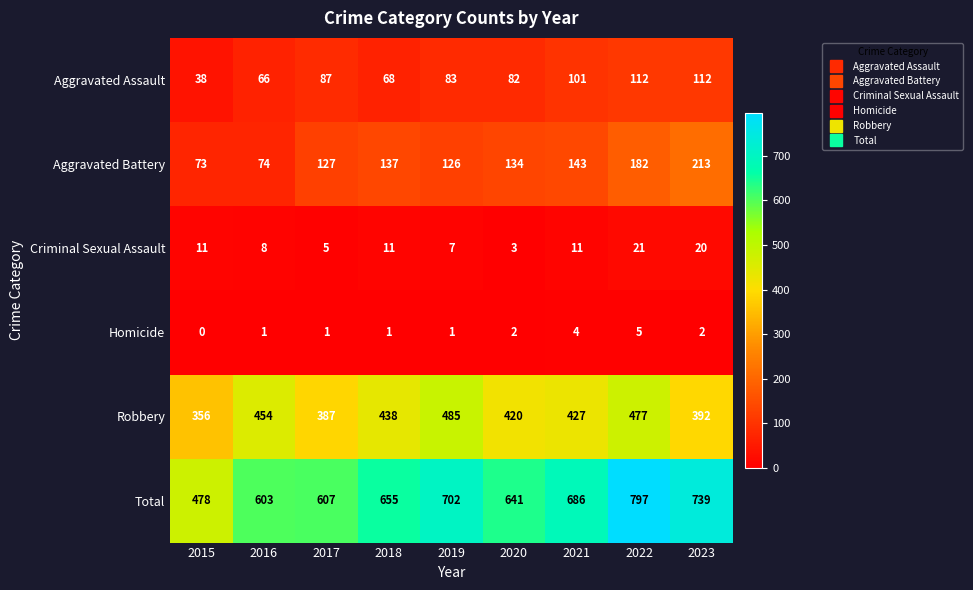

Is it true that Aggravated Assault equals 87 at 2017?

True